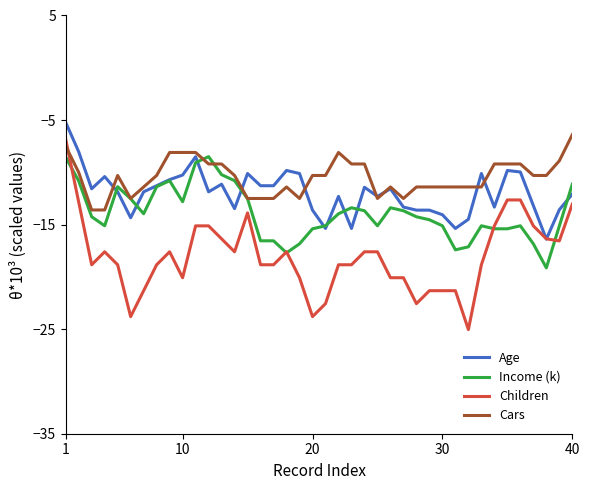

What is the minimum value shown in the chart?

-25.0